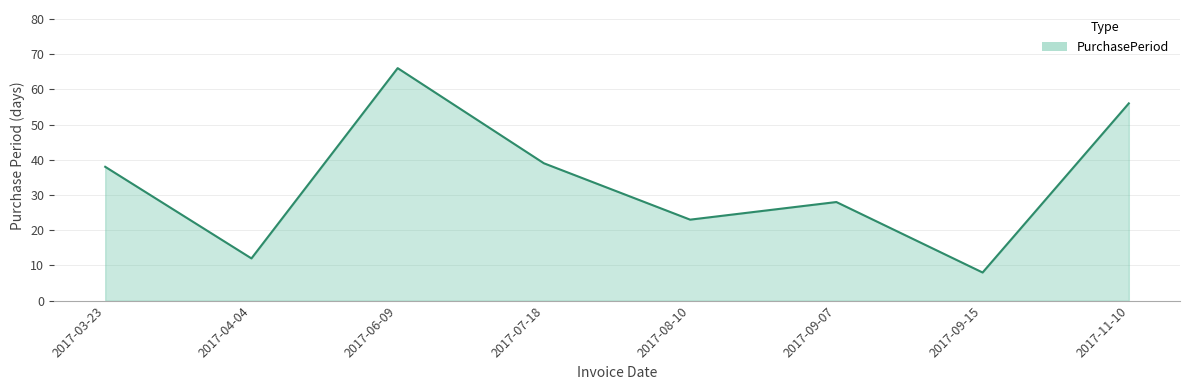

What is the ratio of the value at 2017-09-07 to the value at 2017-11-10?

0.5